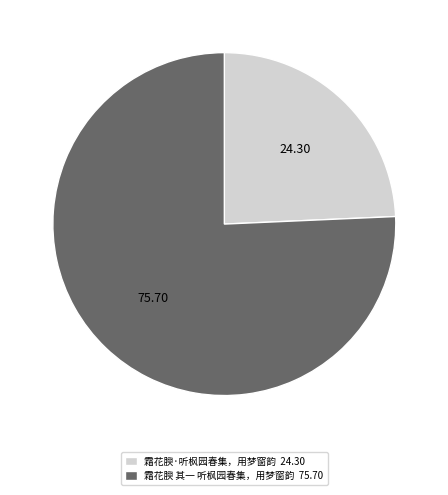

True or false: 霜花腴 其一 听枫园春集，用梦窗韵 accounts for 76% of the total.

True